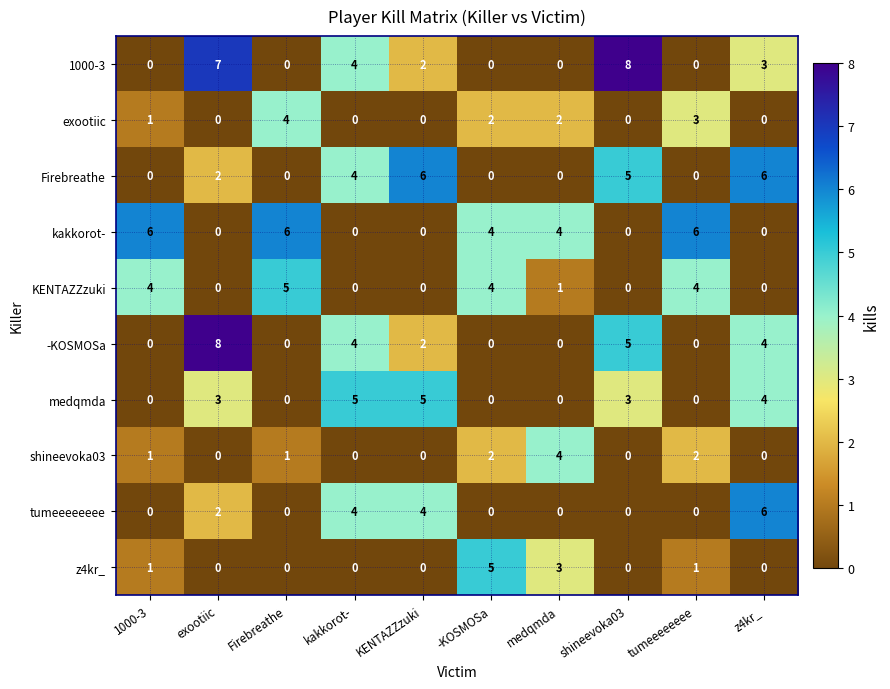

What is the difference between the maximum and minimum values in the -KOSMOSa series?

8